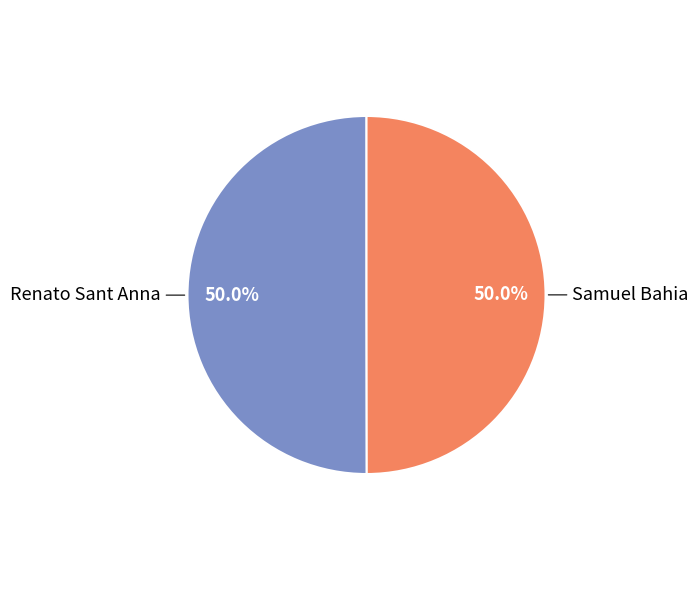

To the nearest percent, what is the average slice percentage?

50%